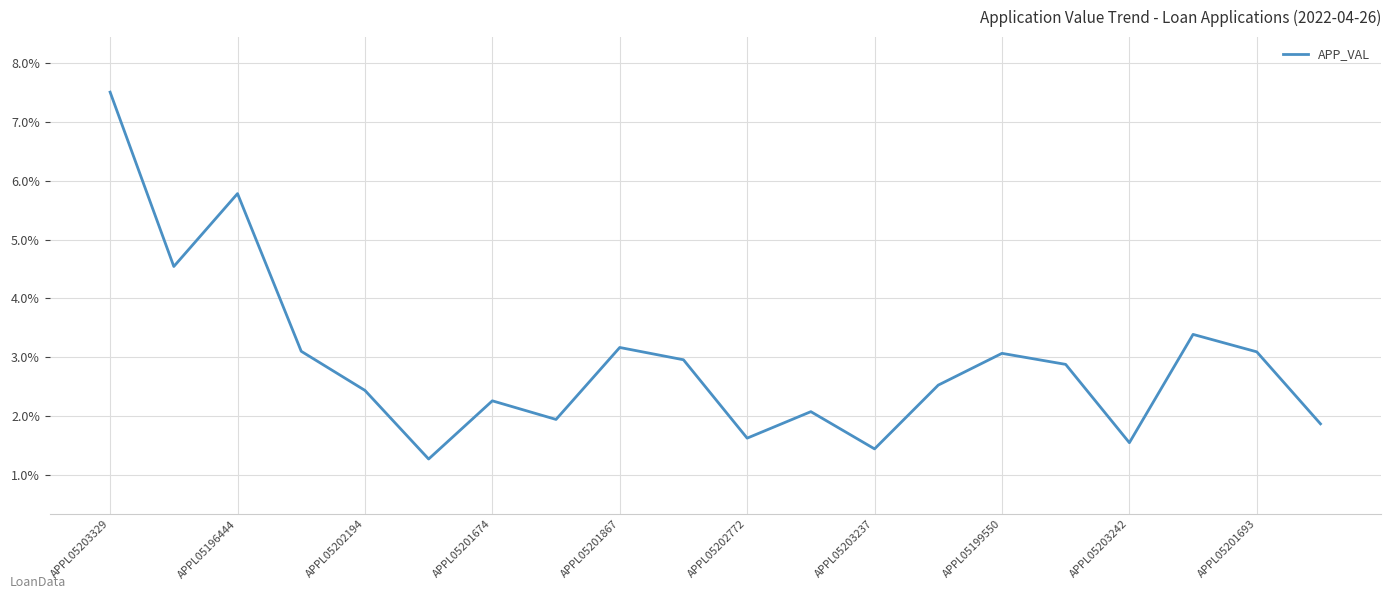

What is the smallest value displayed?

1.3